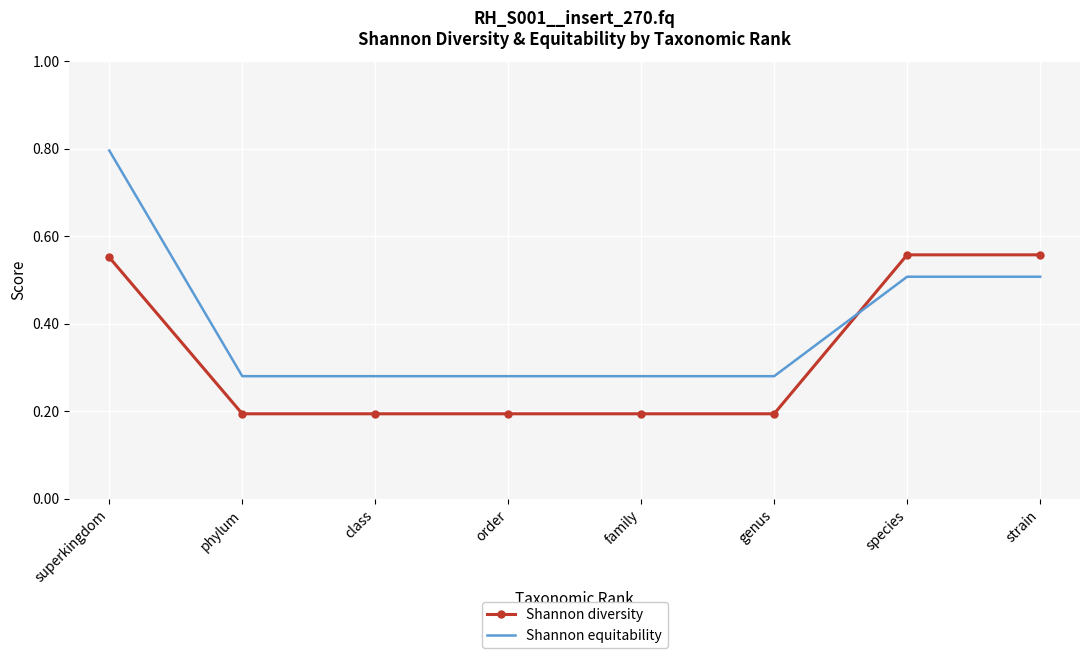

What is the total value across all series at superkingdom?

1.3